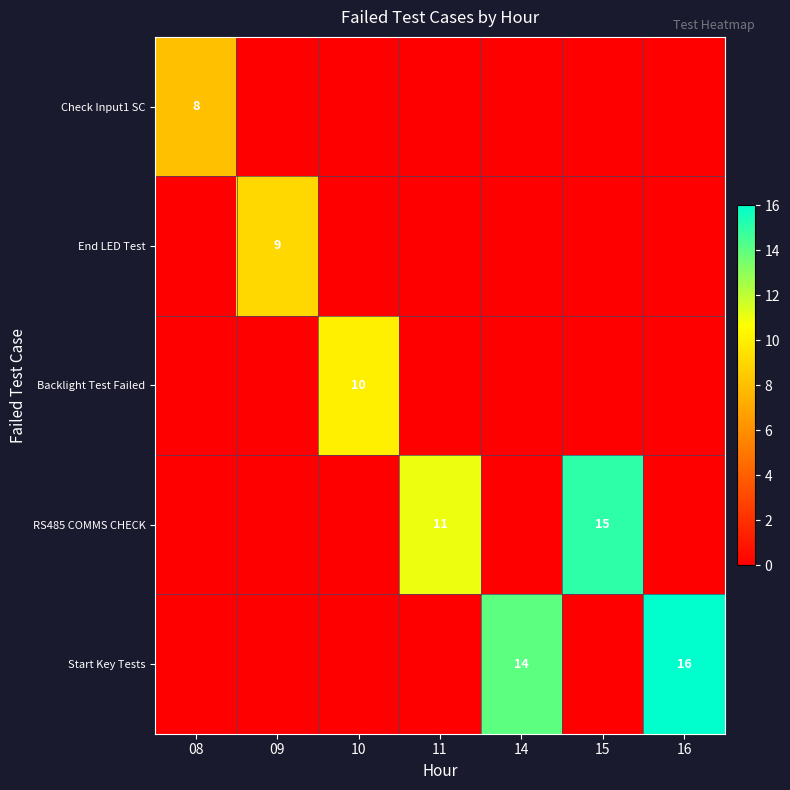

Between 15 and 16, which series saw the biggest shift?

Start Key Tests